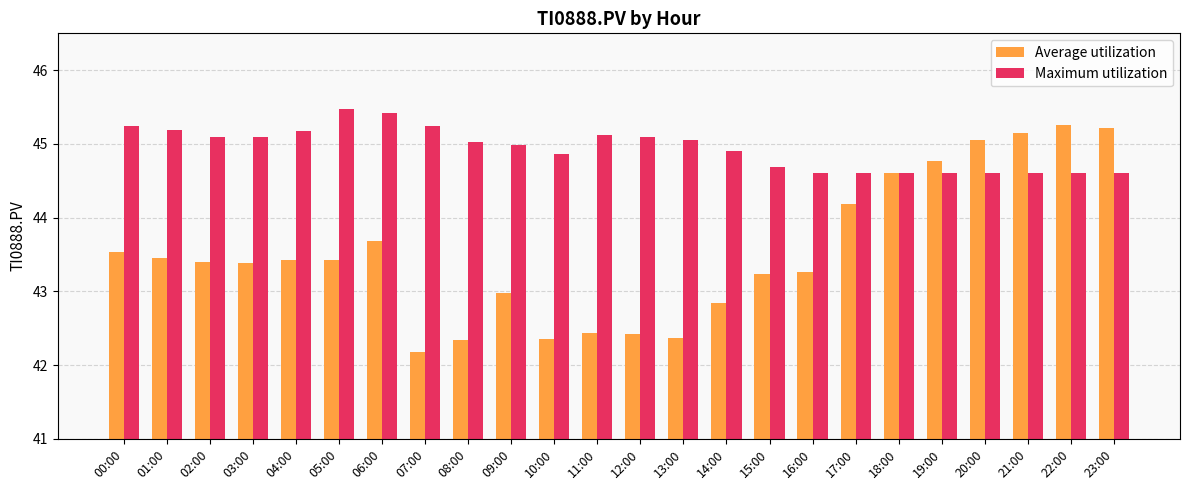

What is the maximum value for Maximum utilization?

45.5